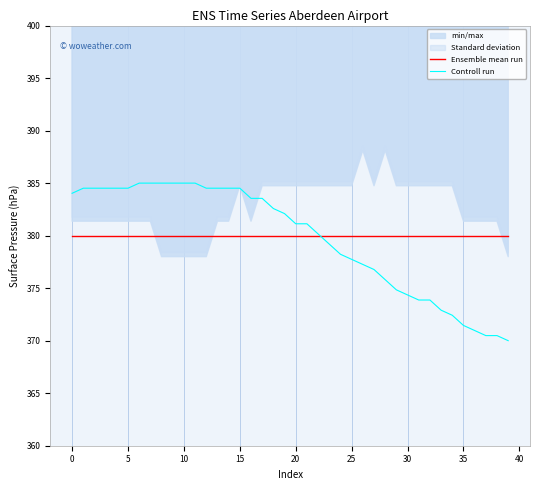

At which label does Controll run first exceed 382?

0